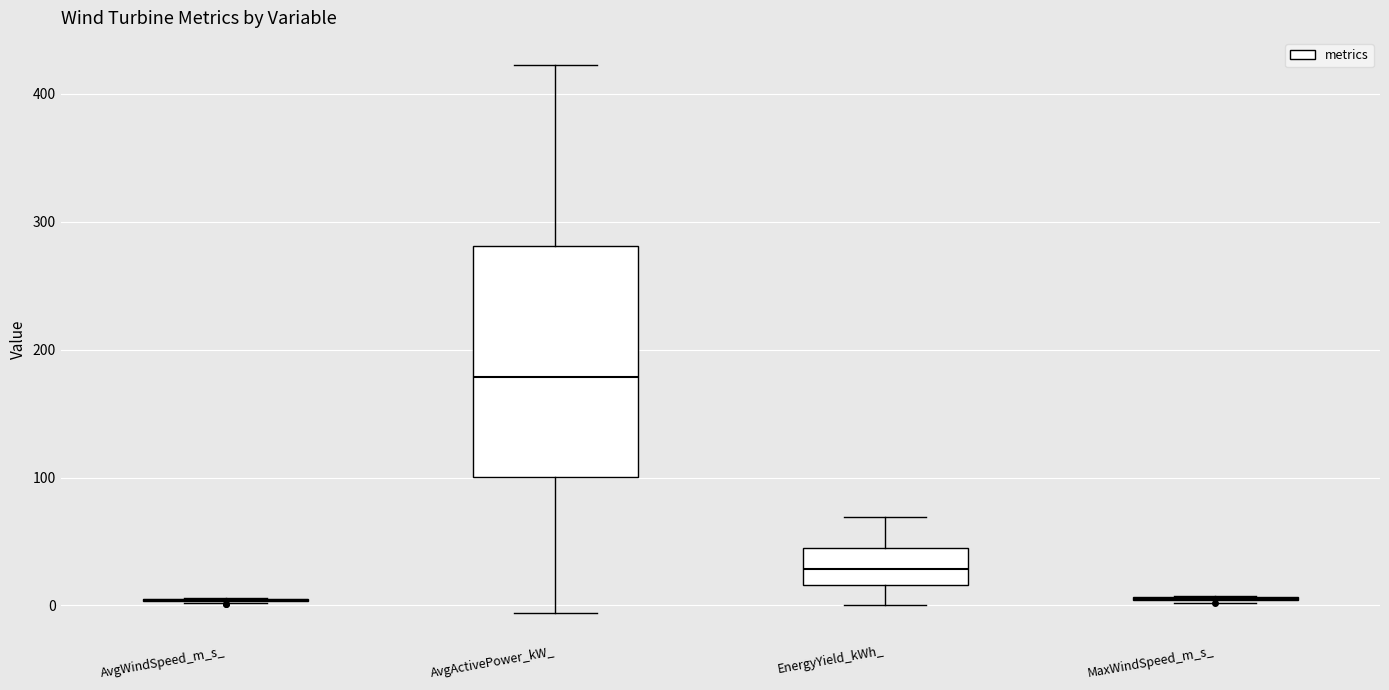

Reading left to right, read every box against the y-axis: the position of its median line, the range the box covers, and the ends of its whiskers. The values are not printed on the chart, so give them approximately, as read against the axis.

AvgWindSpeed_m_s_: box collapsed to a line at 0, whiskers 0 to 10
AvgActivePower_kW_: median 180, box 100 to 280, whiskers -10 to 420
EnergyYield_kWh_: median 30, box 20 to 50, whiskers 0 to 70
MaxWindSpeed_m_s_: box collapsed to a line at 10, whiskers 0 to 10